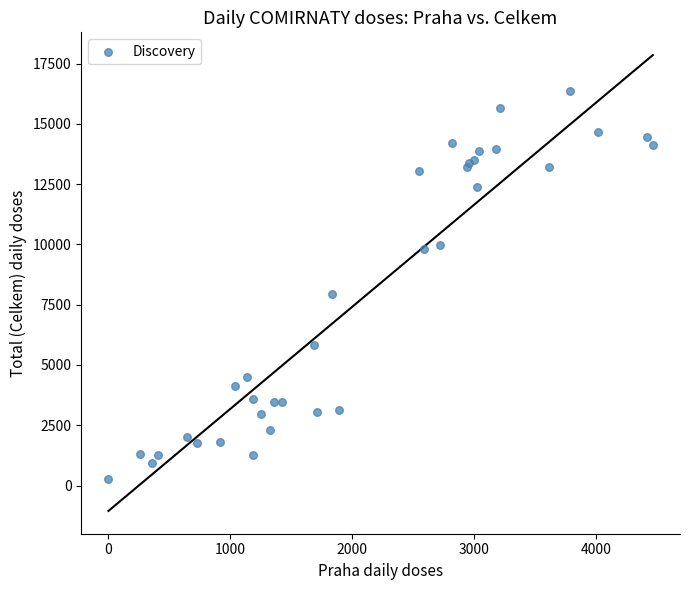

What Y value in the scatter plot is closest to 8311?

7954